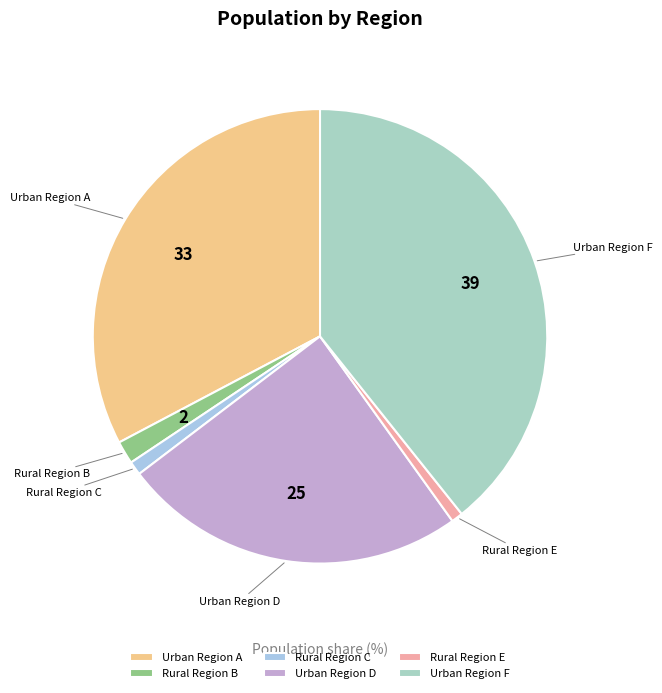

Approximately how many times larger is the value at Urban Region F compared to Rural Region C?

40.0